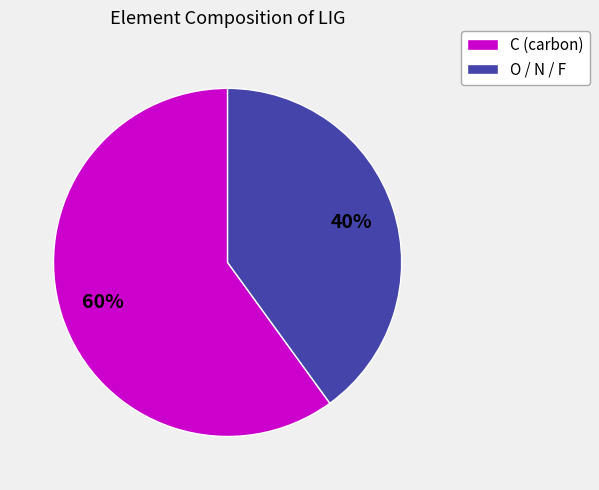

Does any single category account for the majority?

Yes